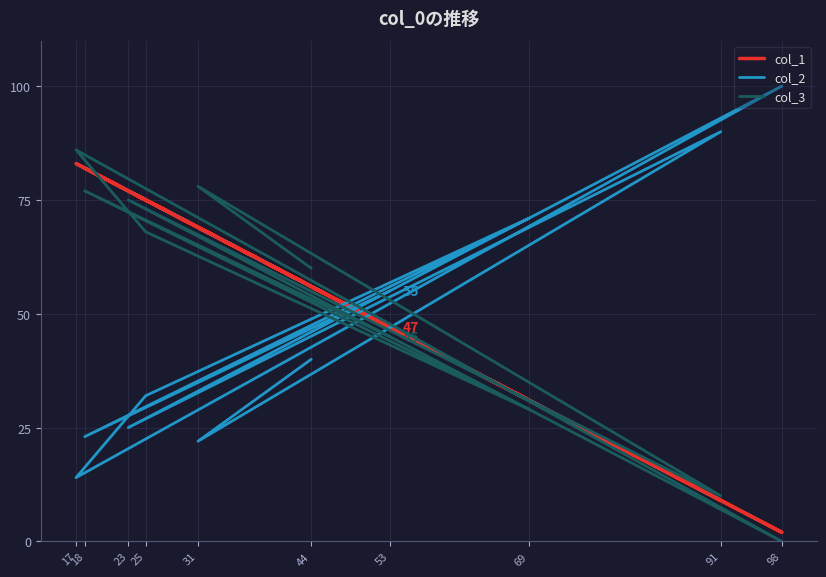

Which series ends up on top after the final intersection of col_2 and col_3?

col_2